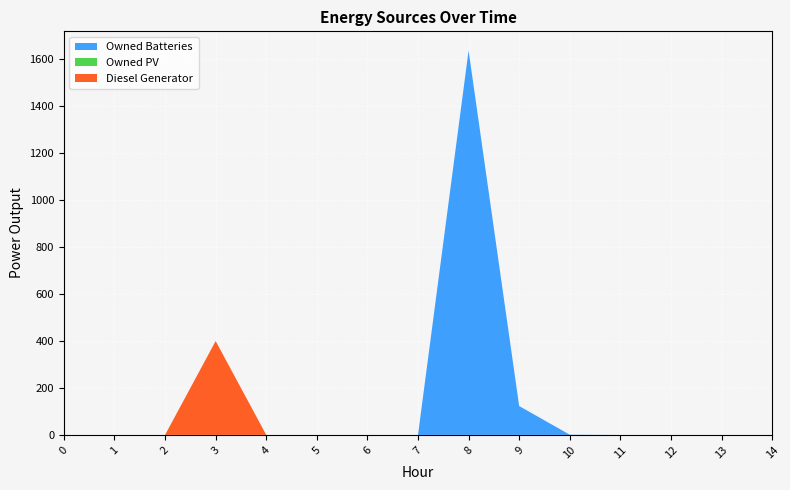

Reading left to right, what are all the values shown in this chart?

Diesel Generator: 0	0	0	400	0	0	0	0	0	0	0	0	0	0	0
Owned PV: 0	0	0	0	0	0	0	0	0	0	0	0	0	0	0
Owned Batteries: 0	0	0	0	0	0	0	0	1638	123	1	0	0	0	0